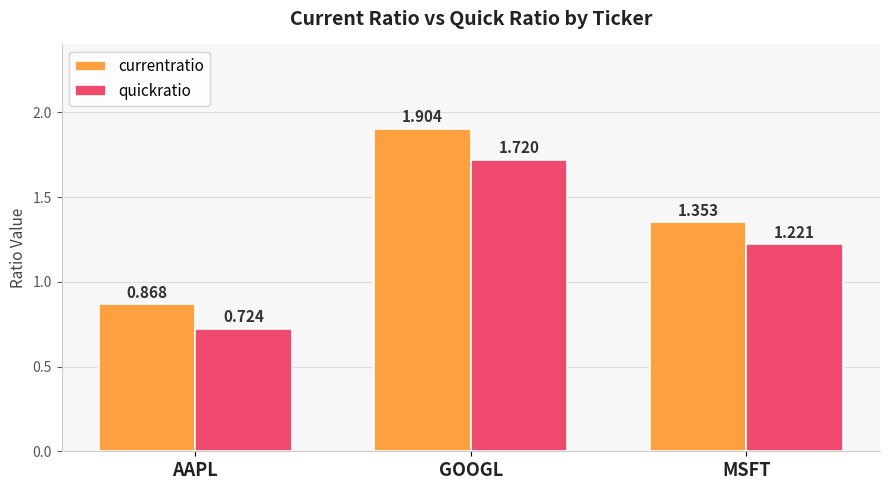

How many data points does each series have?

3